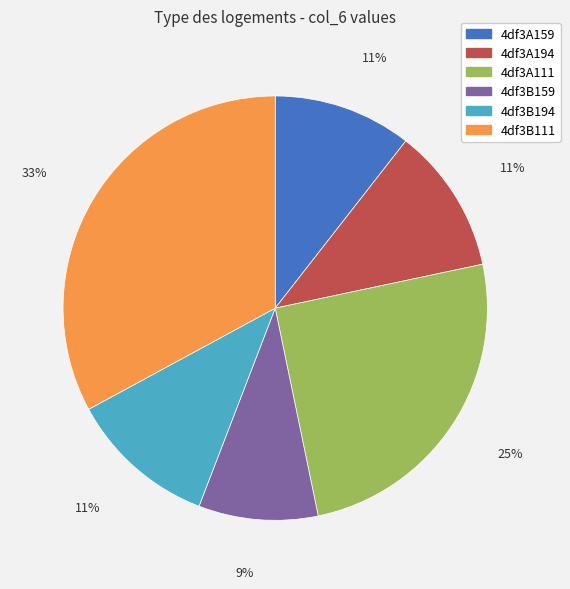

How many segments does this pie chart have?

6